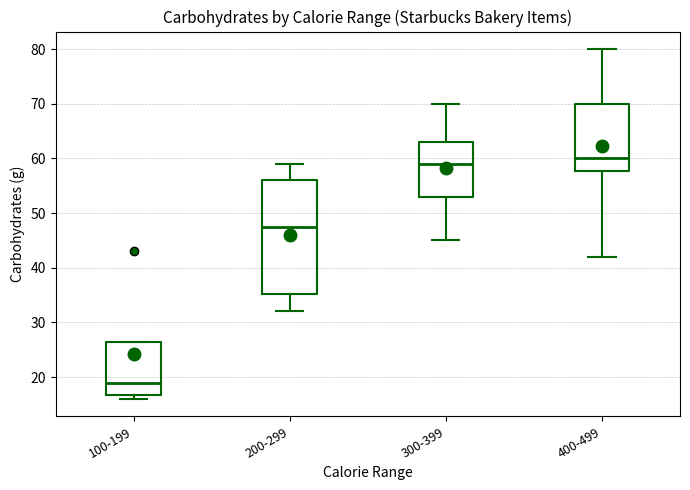

Which box is the tallest, from its lower edge to its upper edge?

200-299